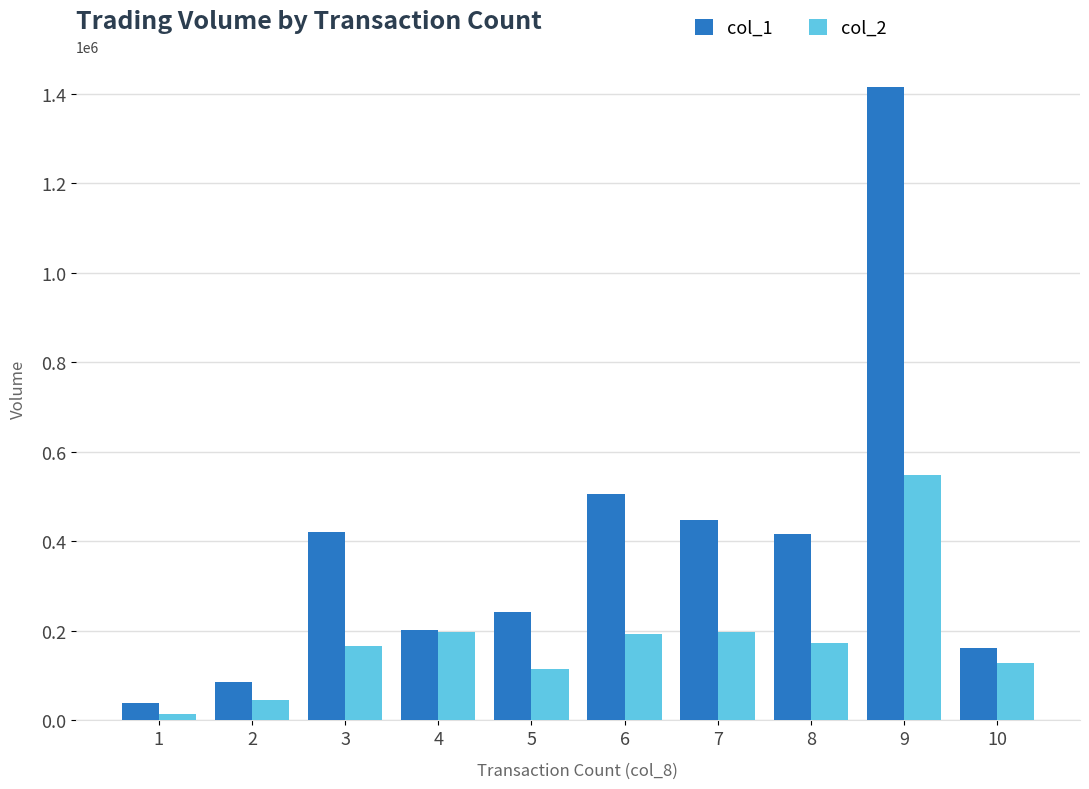

Which series has the largest total across all categories?

col_1